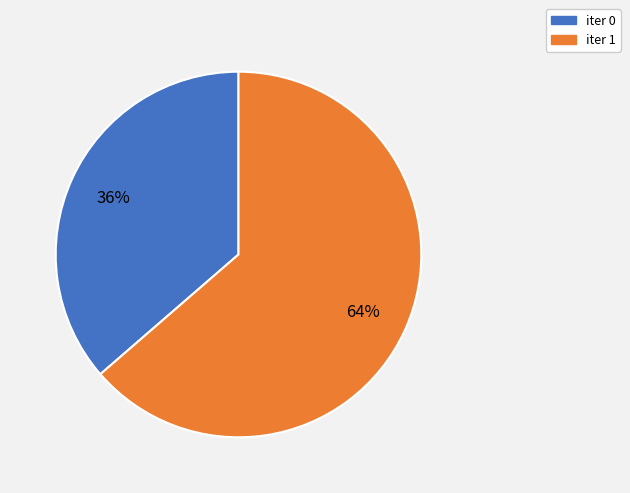

Does any single category account for the majority?

Yes